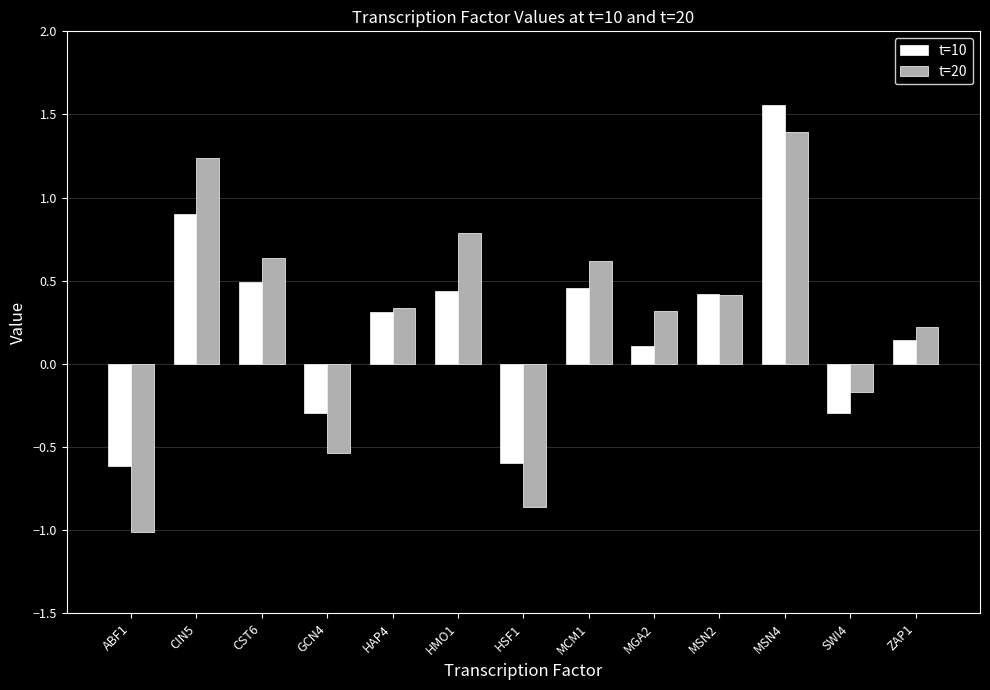

How many values in the t=10 series exceed 0?

9